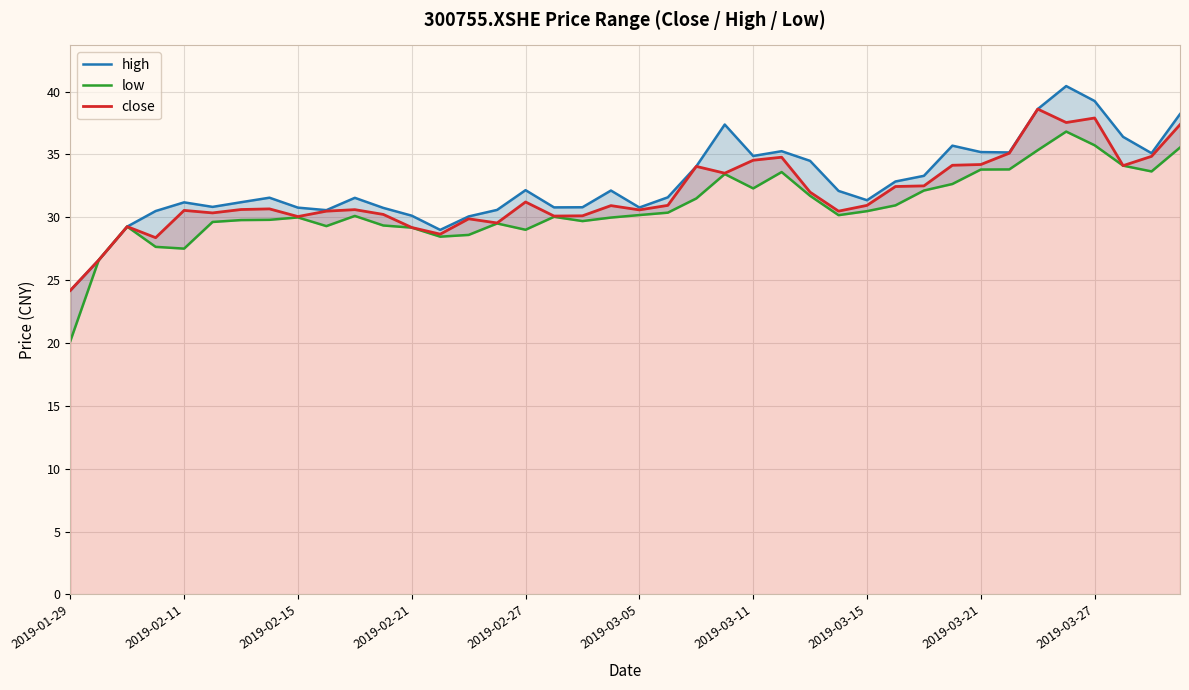

List the series in order of their peak value, highest first.

high, close, low